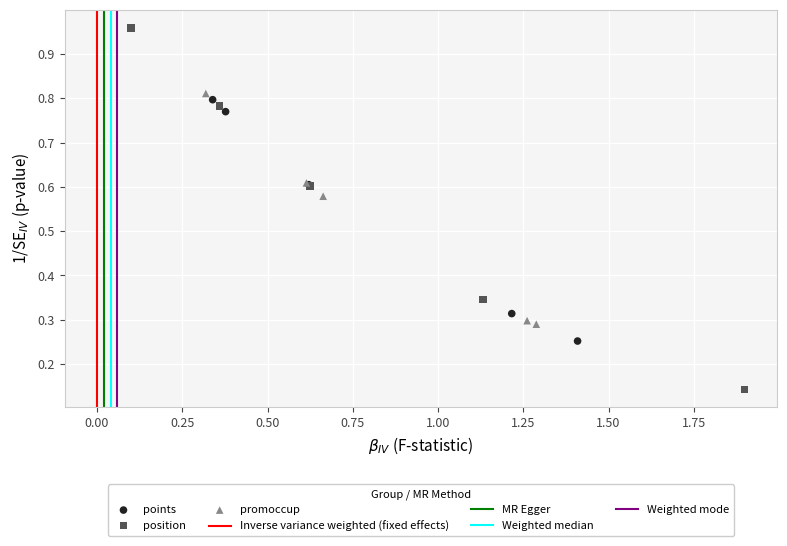

Which series contains the highest Y value?

position